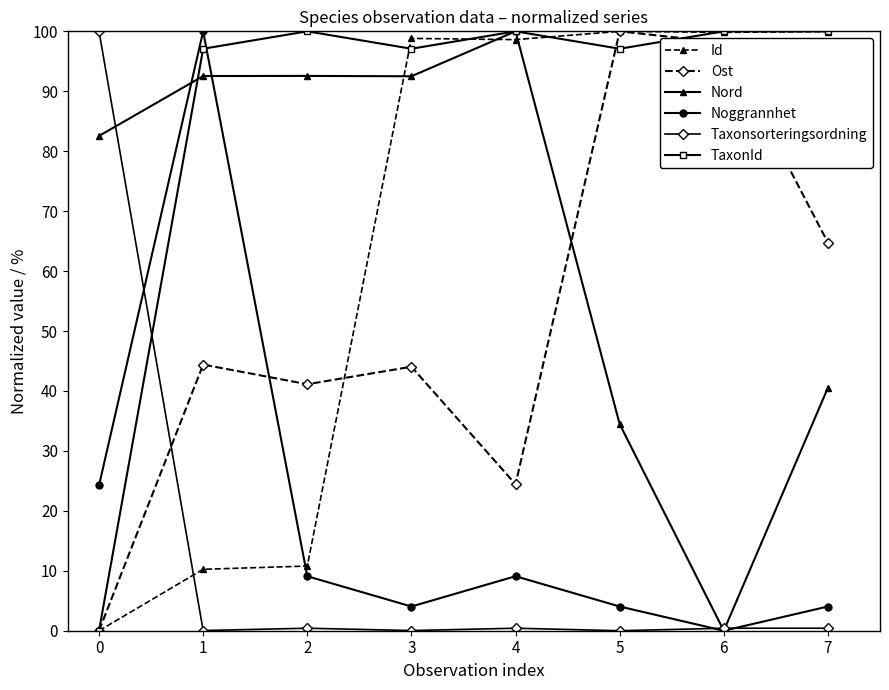

What is the difference between the highest and lowest values at 5?

100.0